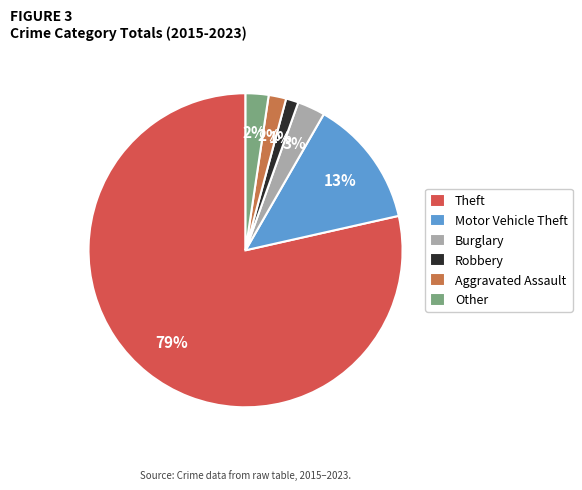

Count the number of slices in the pie.

6